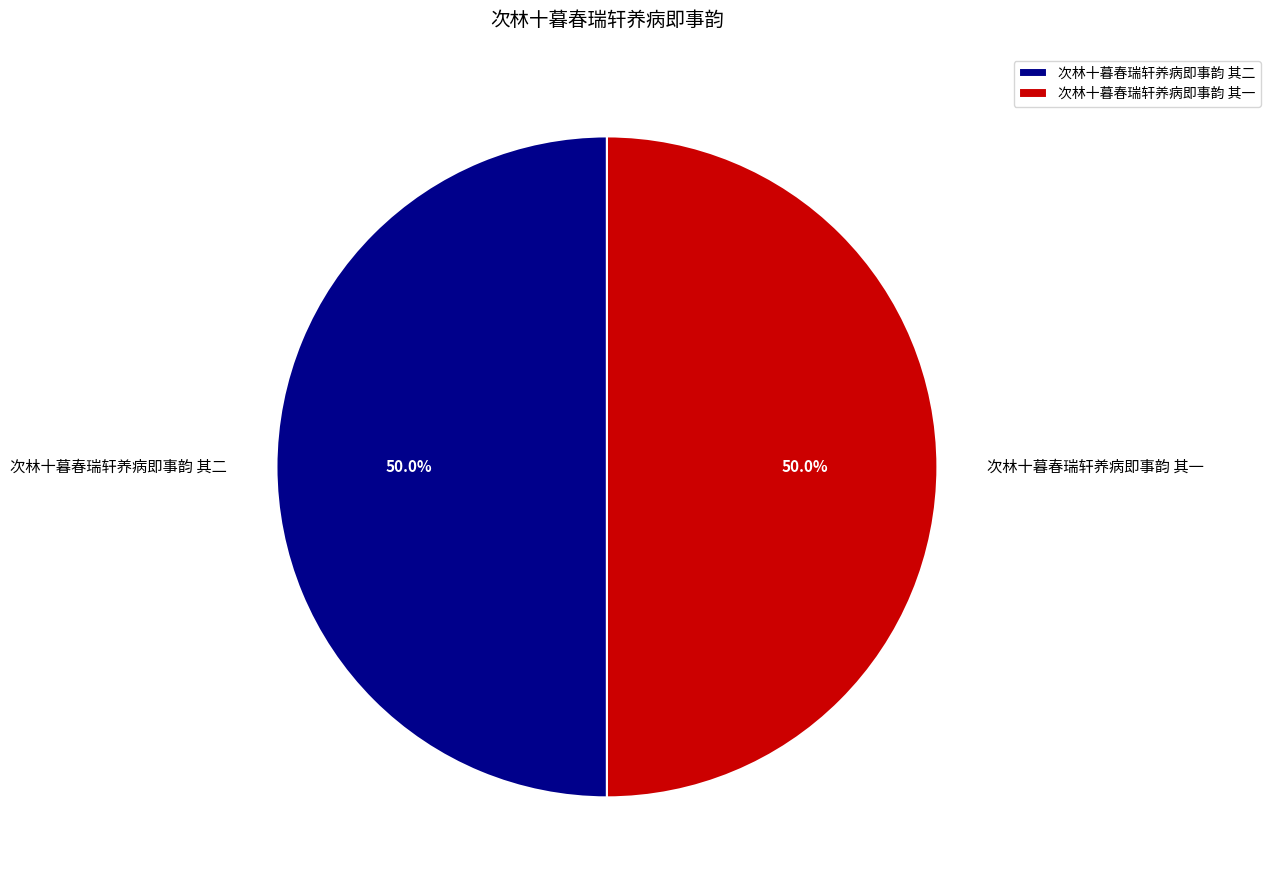

To the nearest percent, what percentage of the pie is 次林十暮春瑞轩养病即事韵 其一?

50%